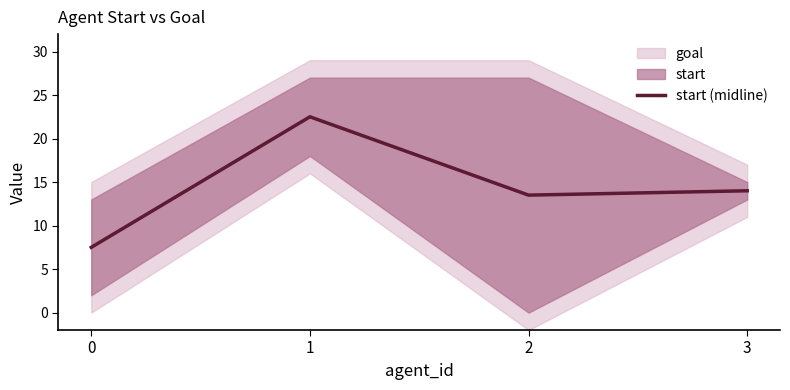

What is the value of the 2nd point from the left?

22.5